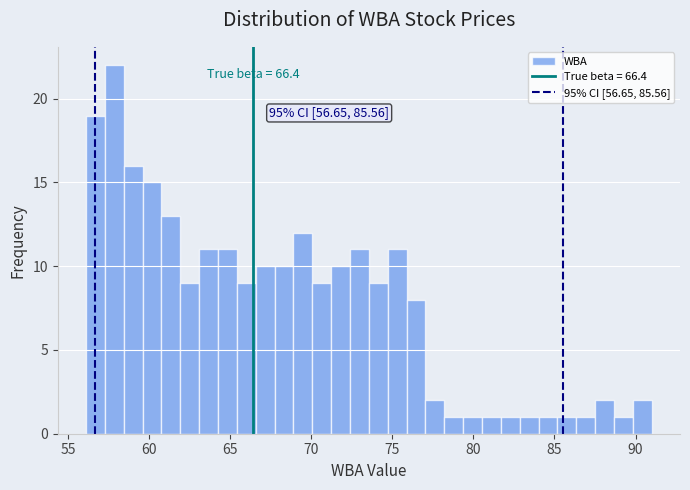

Read against the x-axis, roughly where is the centre of the tallest bar?

58.0